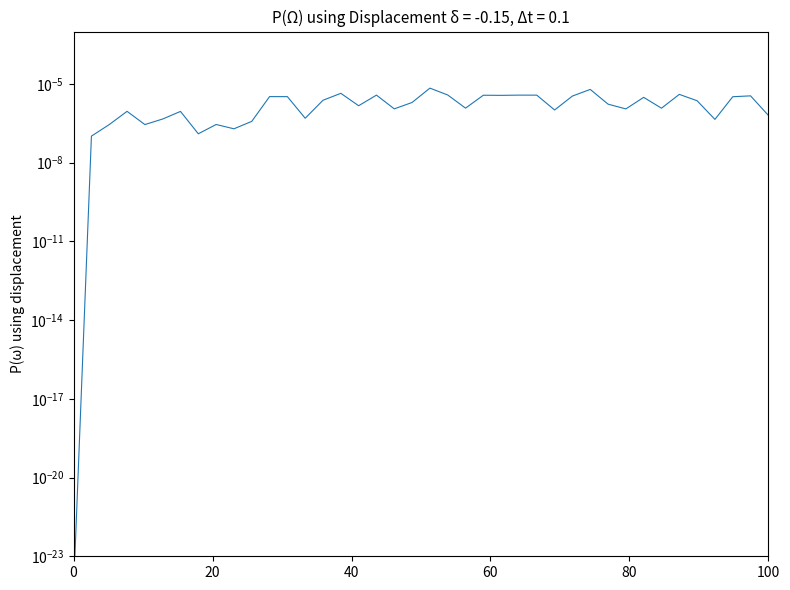

Count the number of data series in this chart.

1